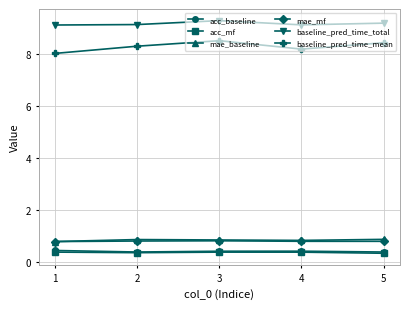

In baseline_pred_time_mean, how many points are higher than both neighbors (excluding endpoints)?

1